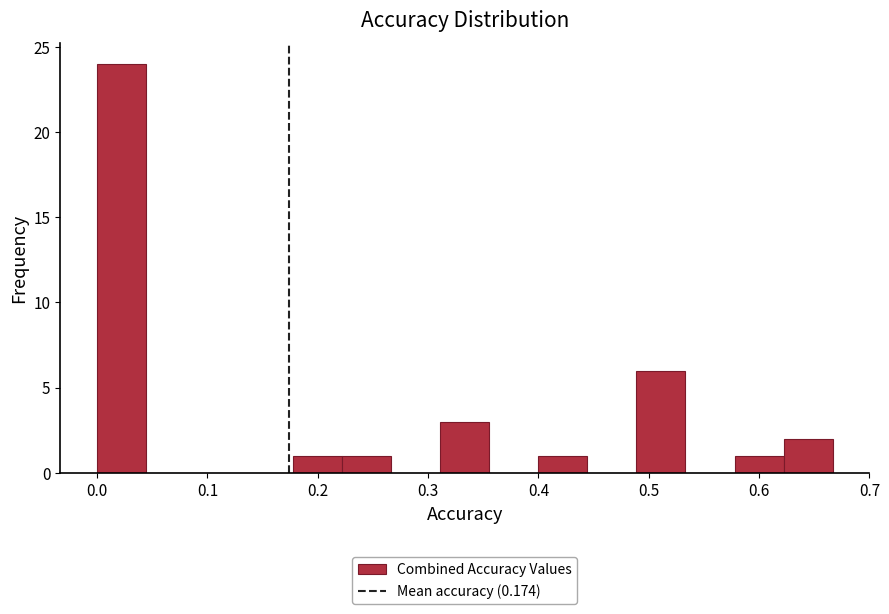

Reading left to right, transcribe this chart: for each bar, give the range it covers on the x-axis and its height. Neither the bar edges nor the heights are printed on the chart, so give them approximately, as read against the axes.

0.00 to 0.04: 24
0.04 to 0.09: 0
0.09 to 0.13: 0
0.13 to 0.18: 0
0.18 to 0.22: 1
0.22 to 0.27: 1
0.27 to 0.31: 0
0.31 to 0.36: 3
0.36 to 0.40: 0
0.40 to 0.44: 1
0.44 to 0.49: 0
0.49 to 0.53: 6
0.53 to 0.58: 0
0.58 to 0.62: 1
0.62 to 0.67: 2